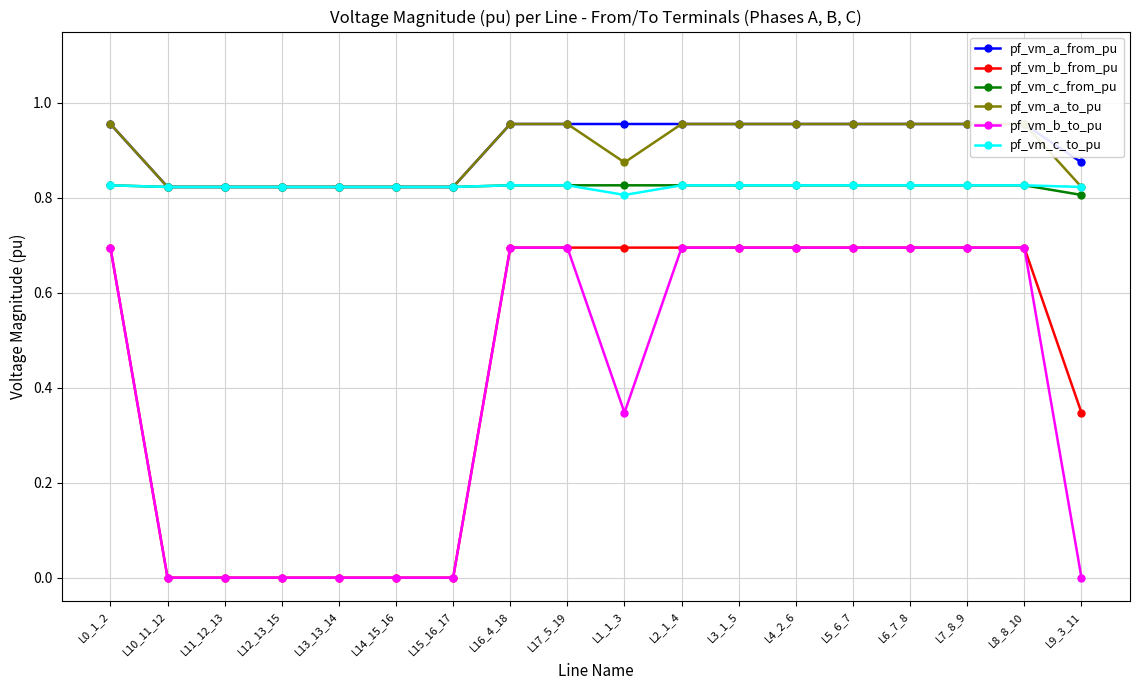

How many distinct data groups are displayed?

6